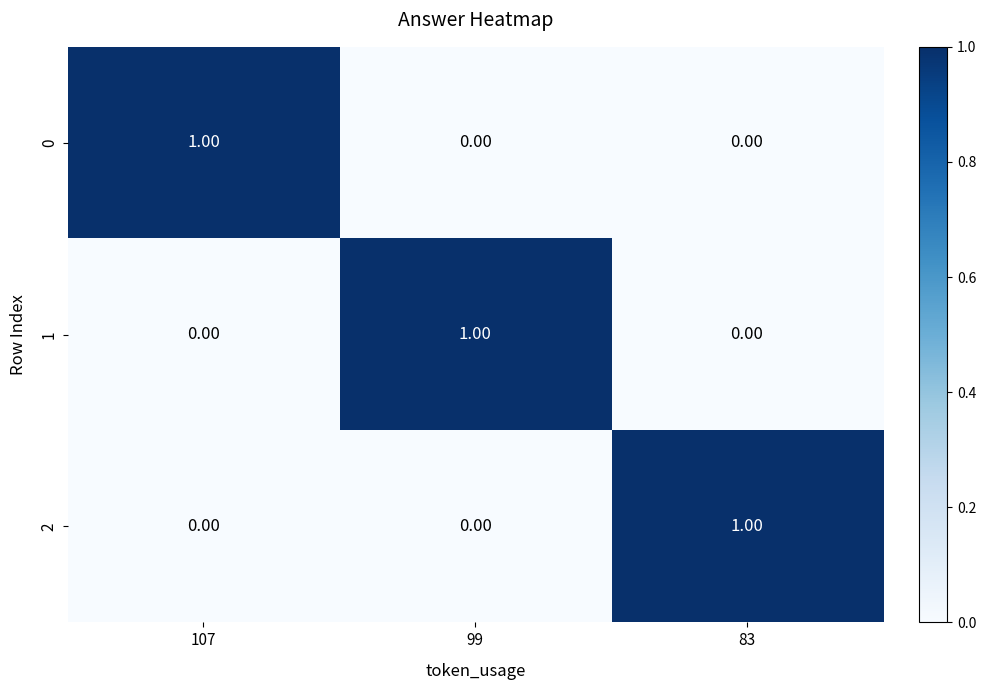

How many values in the 0 series exceed 0?

1